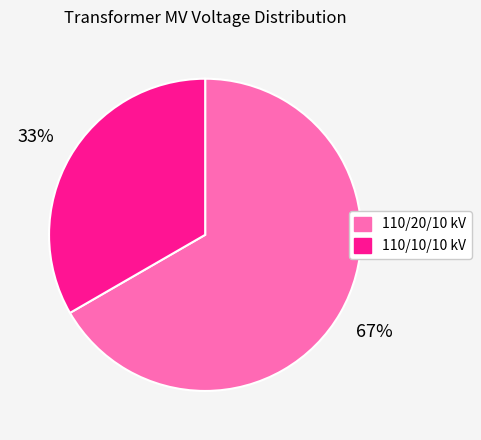

To the nearest percent, what is the average slice percentage?

50%